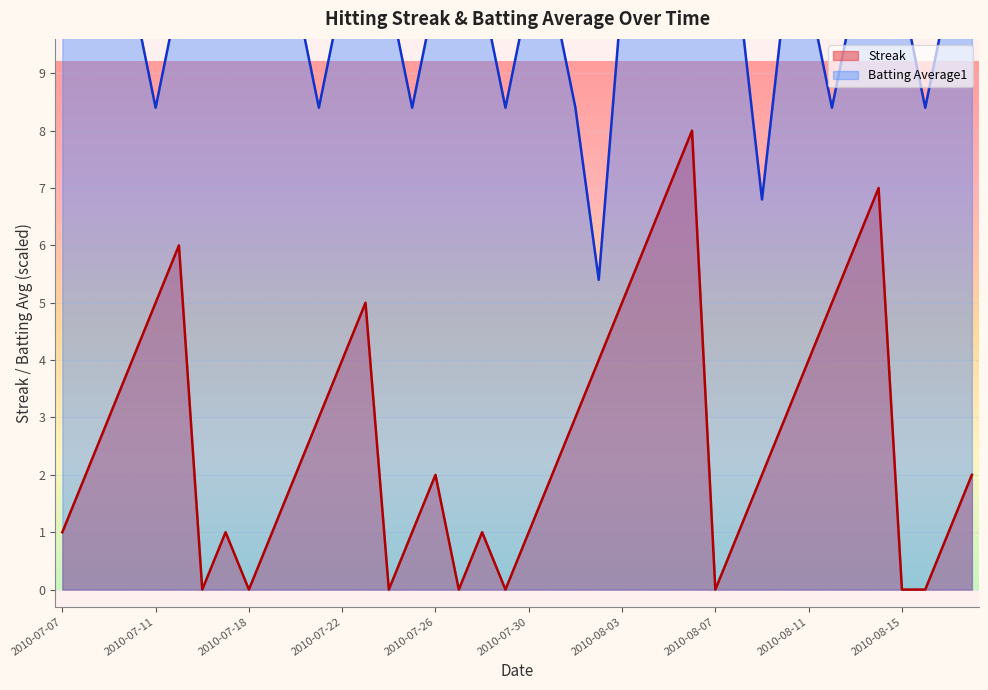

What is the sum of all Streak values?

108